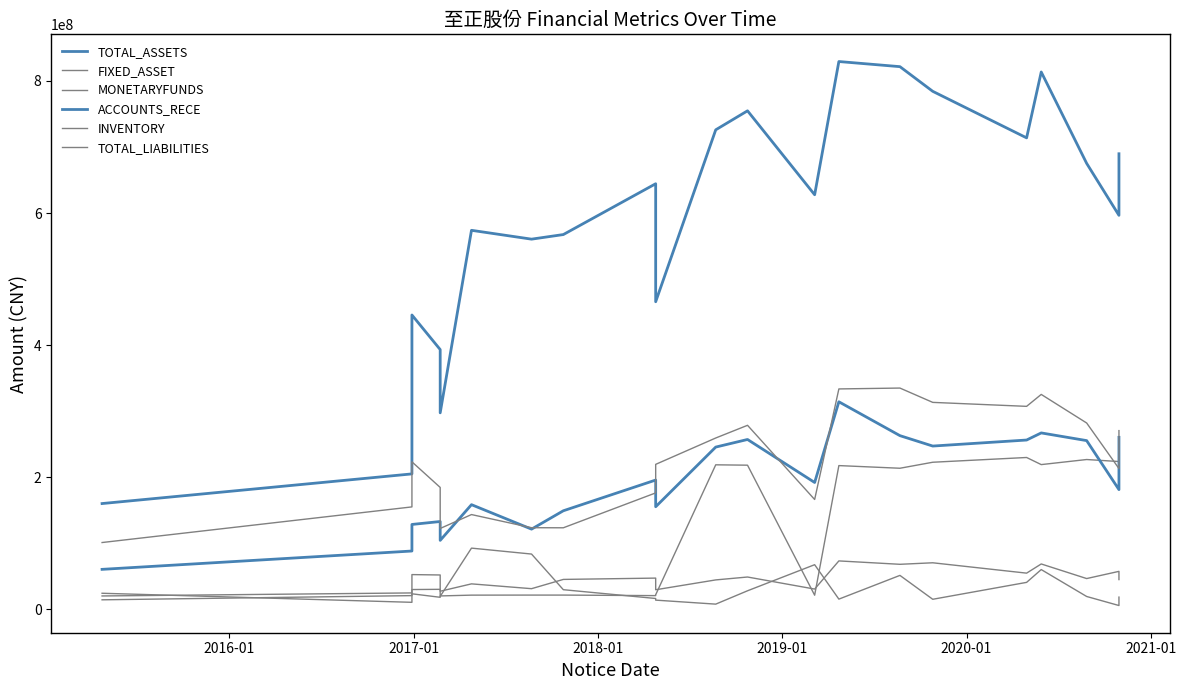

True or false: TOTAL_ASSETS and ACCOUNTS_RECE intersect in this chart.

False